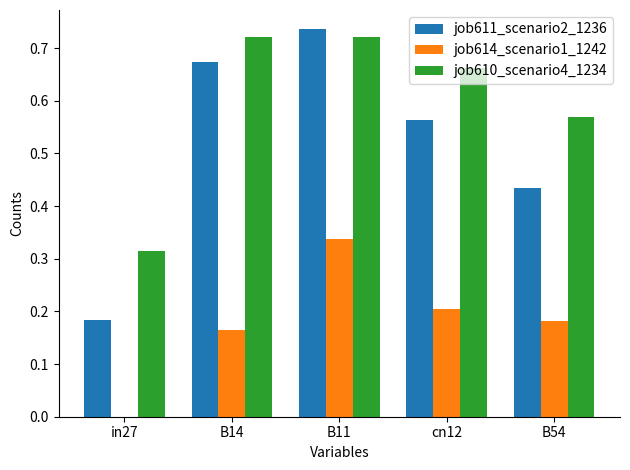

What is the sum of the job610_scenario4_1234 values at B14 and cn12?

1.4